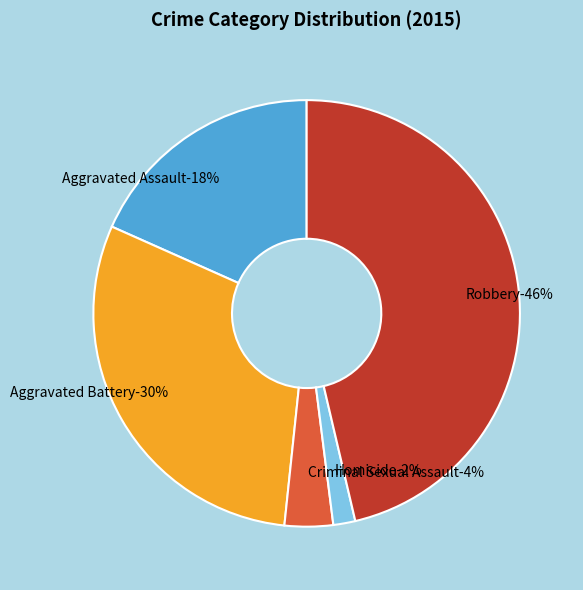

Between Criminal Sexual Assault and Homicide, which is larger?

Criminal Sexual Assault